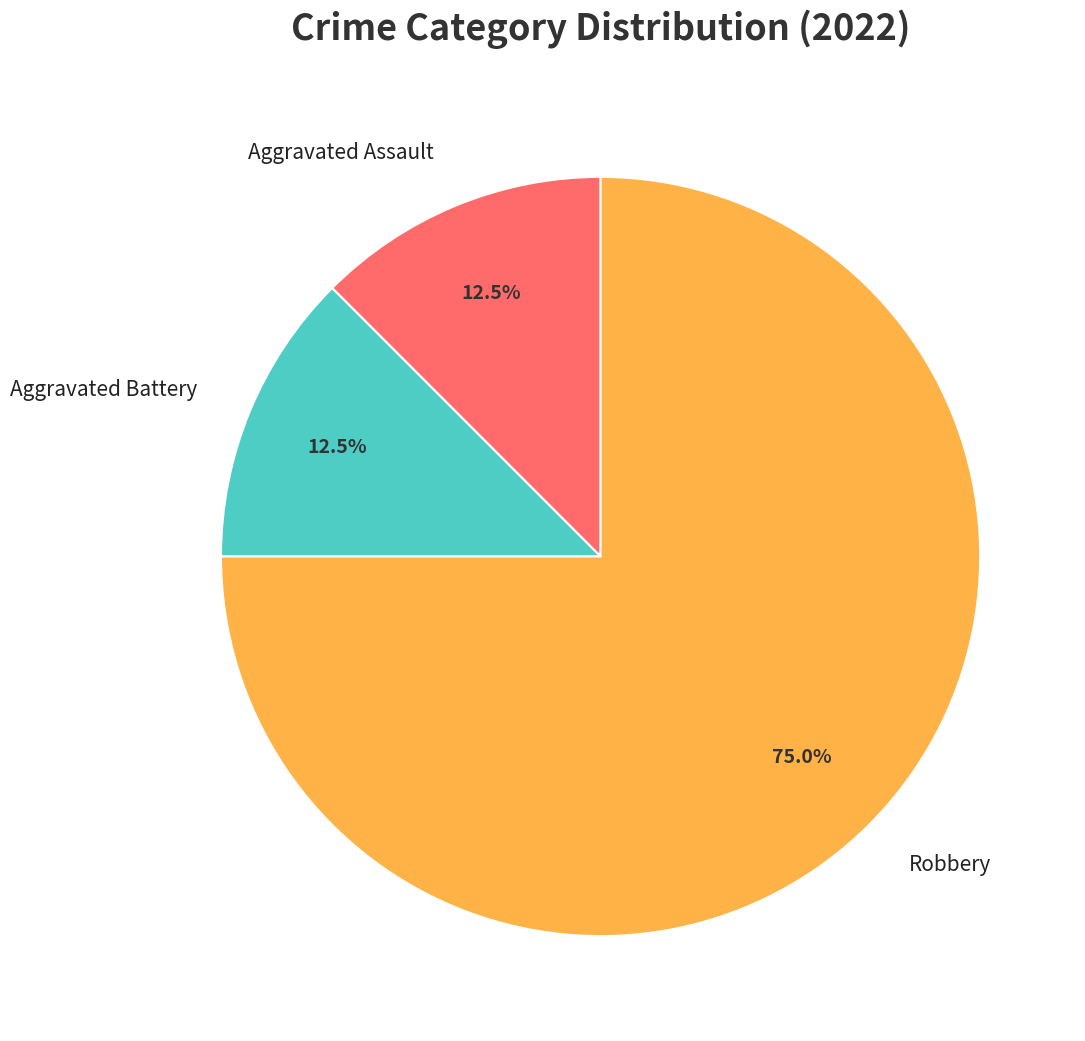

To the nearest percent, what is the average slice percentage?

33%